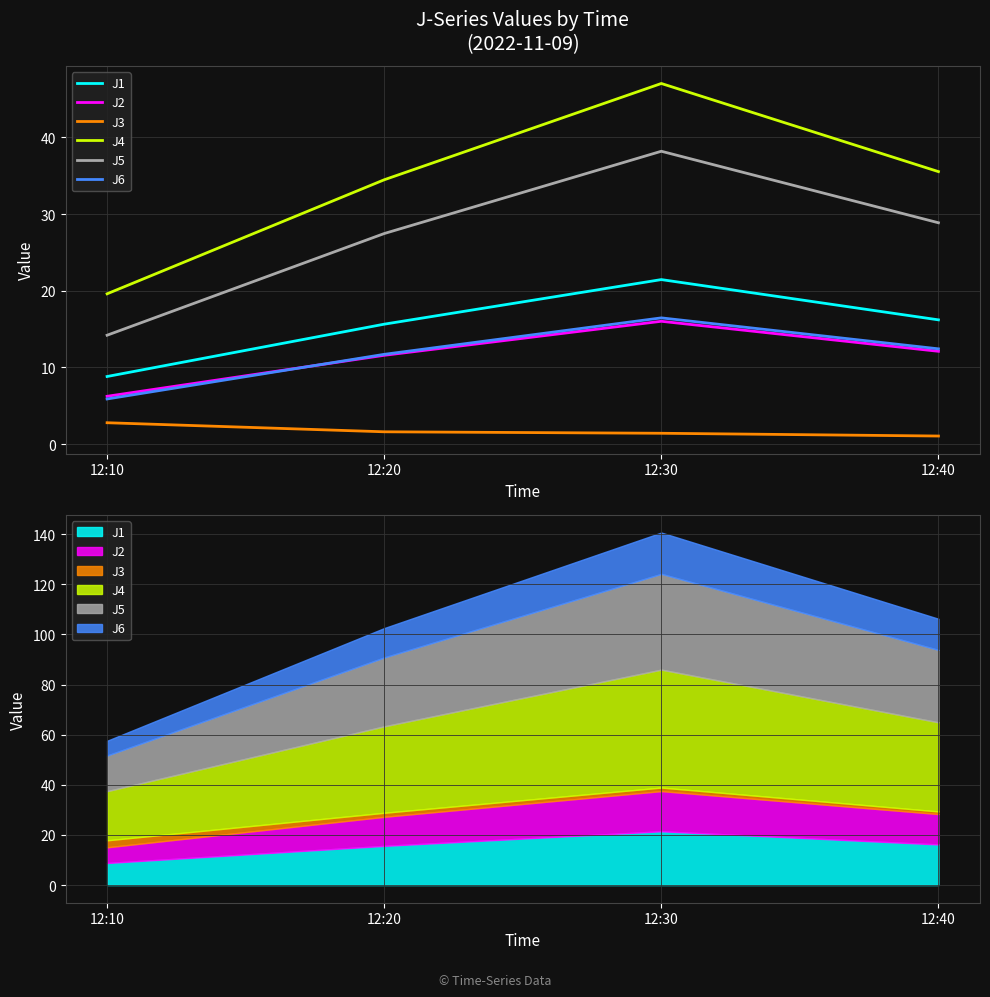

Which series has the largest total across all categories?

J4